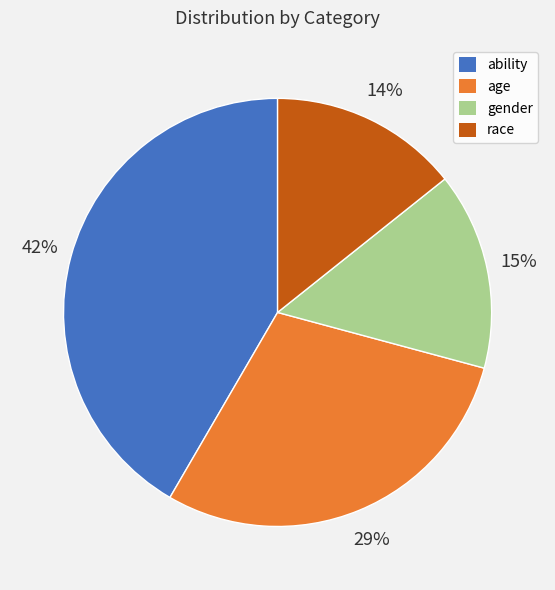

How many slices are in this pie chart?

4